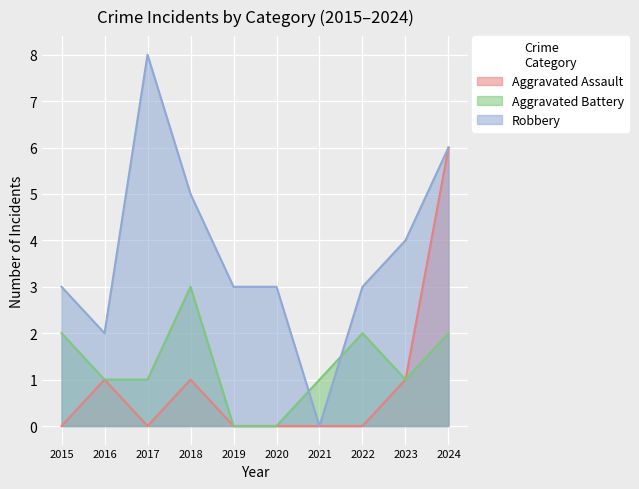

How many categories are shown in the chart?

10